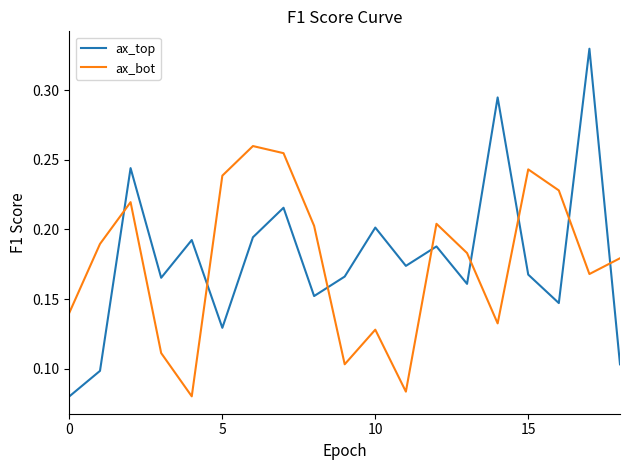

How many times do ax_top and ax_bot cross each other?

8